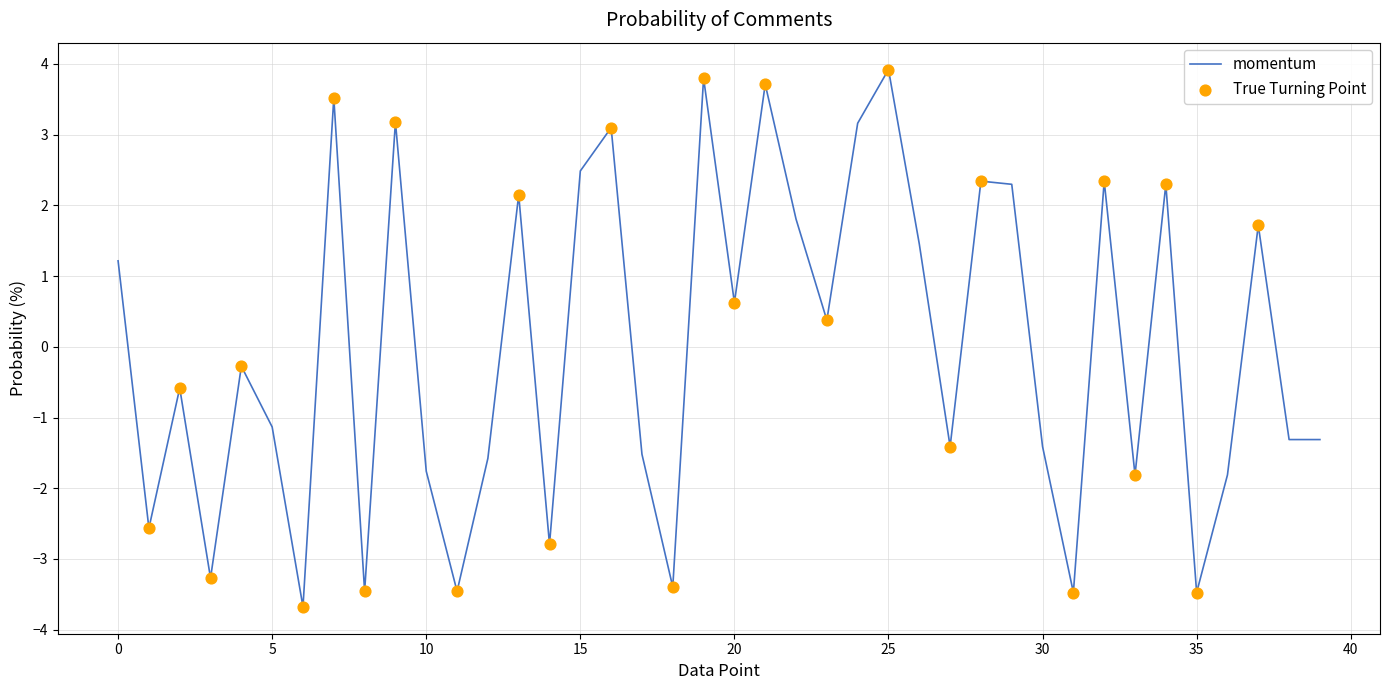

What is the difference between the maximum and minimum values?

7.6